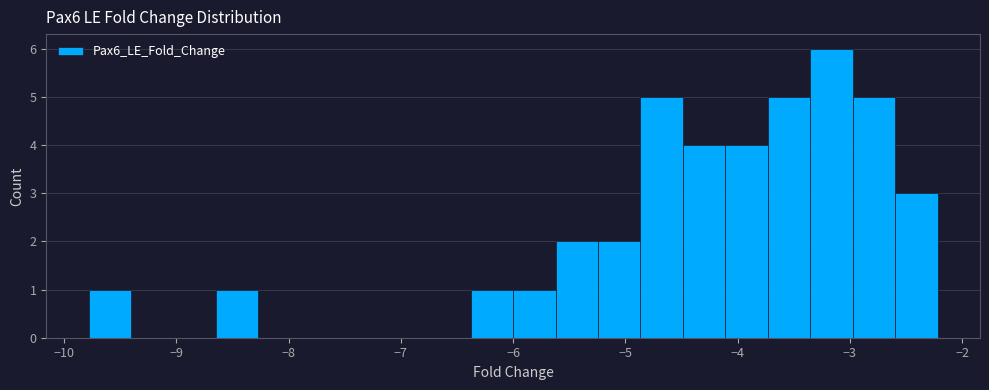

Read against the x-axis, roughly where is the centre of the tallest bar?

-3.2